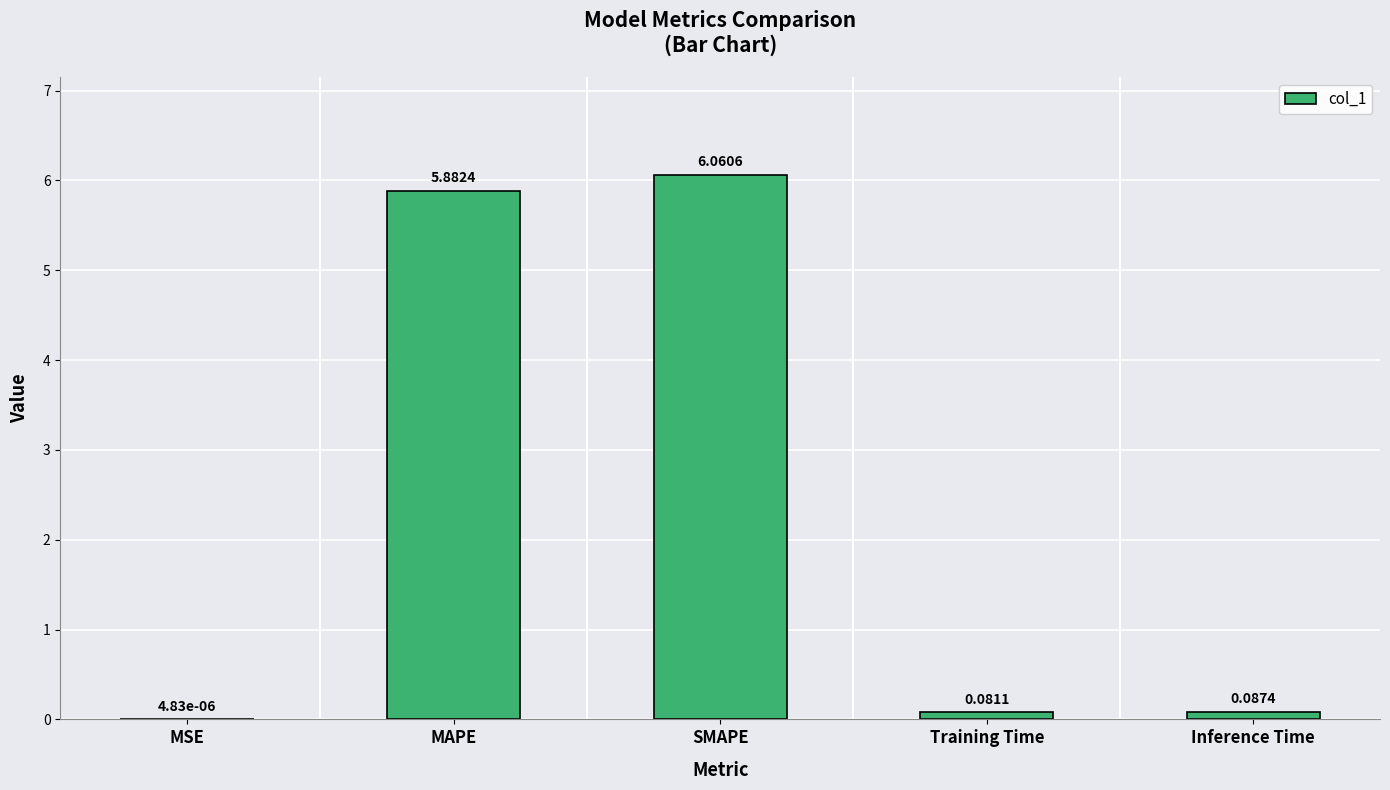

What is the sum of all values?

12.1